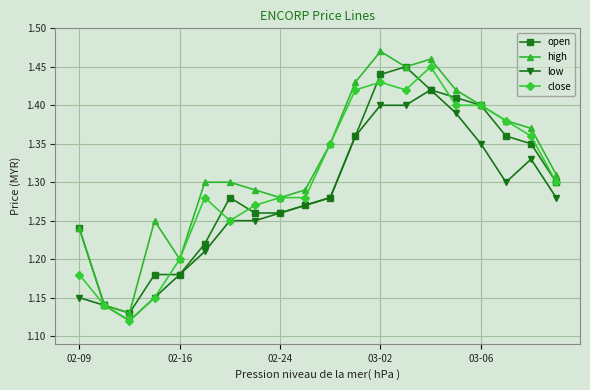

True or false: open has more than 1 points higher than both neighbors.

True